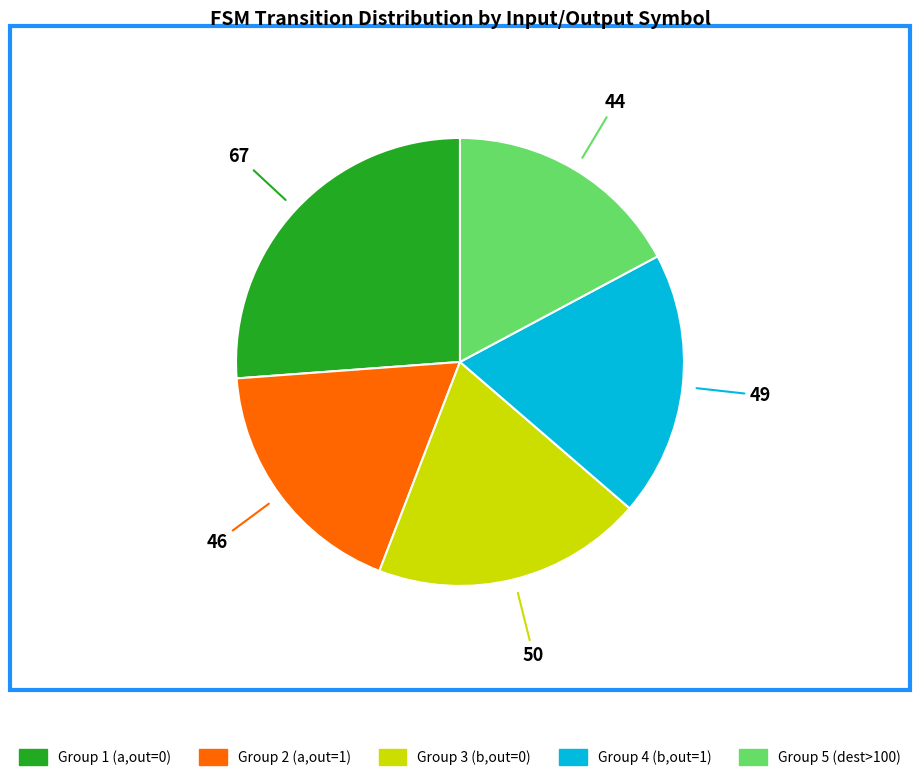

Between Group 4 (b,out=1) and Group 5 (dest>100), which is larger?

Group 4 (b,out=1)